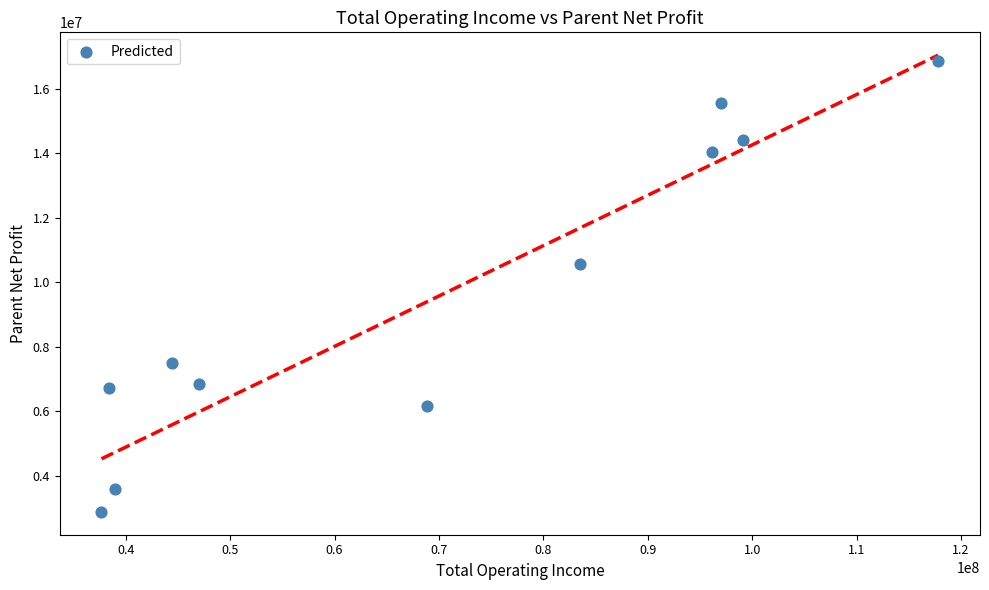

What Y value in the scatter plot is closest to 9874164?

10556816.6